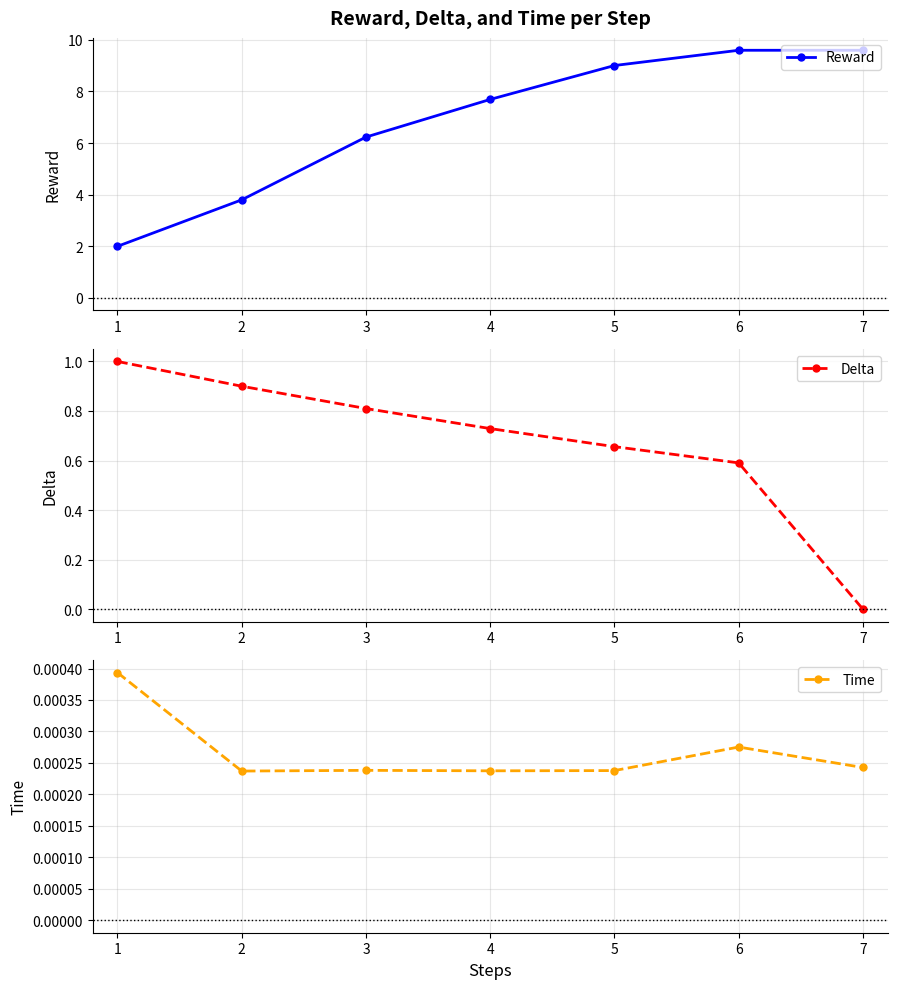

True or false: Delta has more than 2 interior local peaks.

False